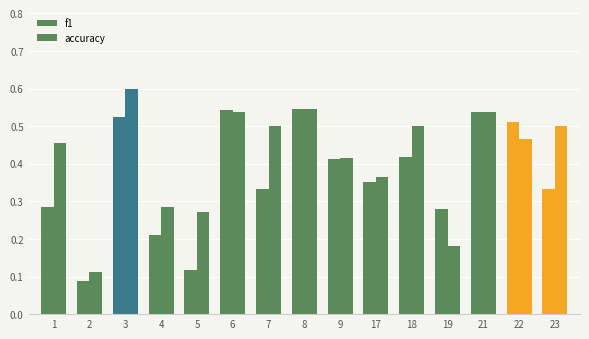

How many bars are there in total?

30